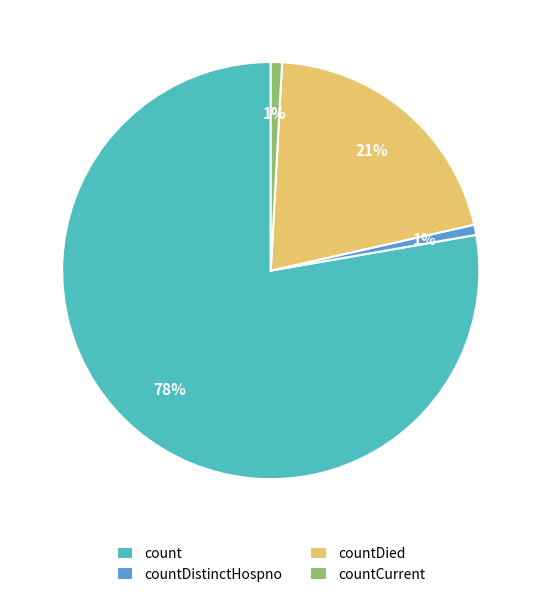

Which slice is the largest?

count